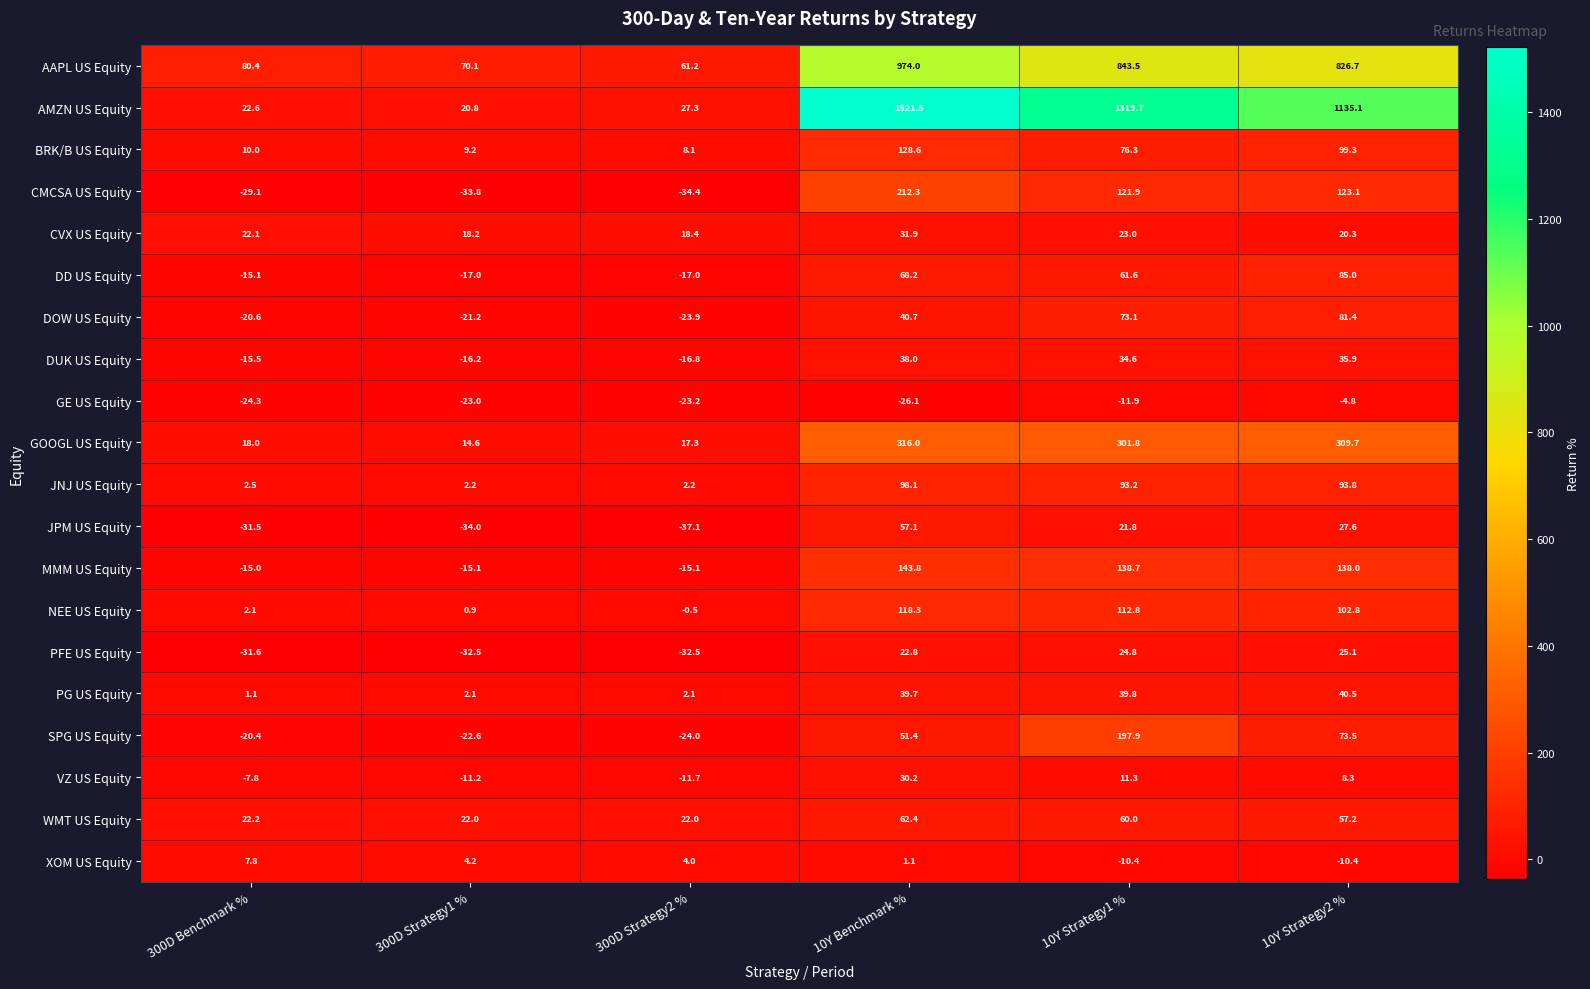

What is the smallest value displayed?

-37.1